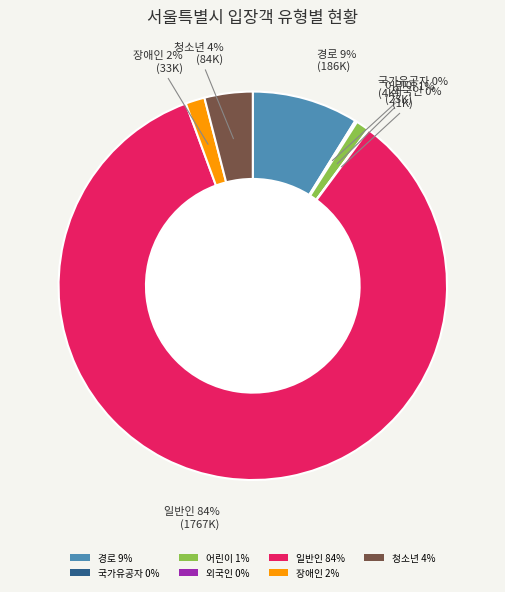

What is the largest slice in the pie chart?

일반인